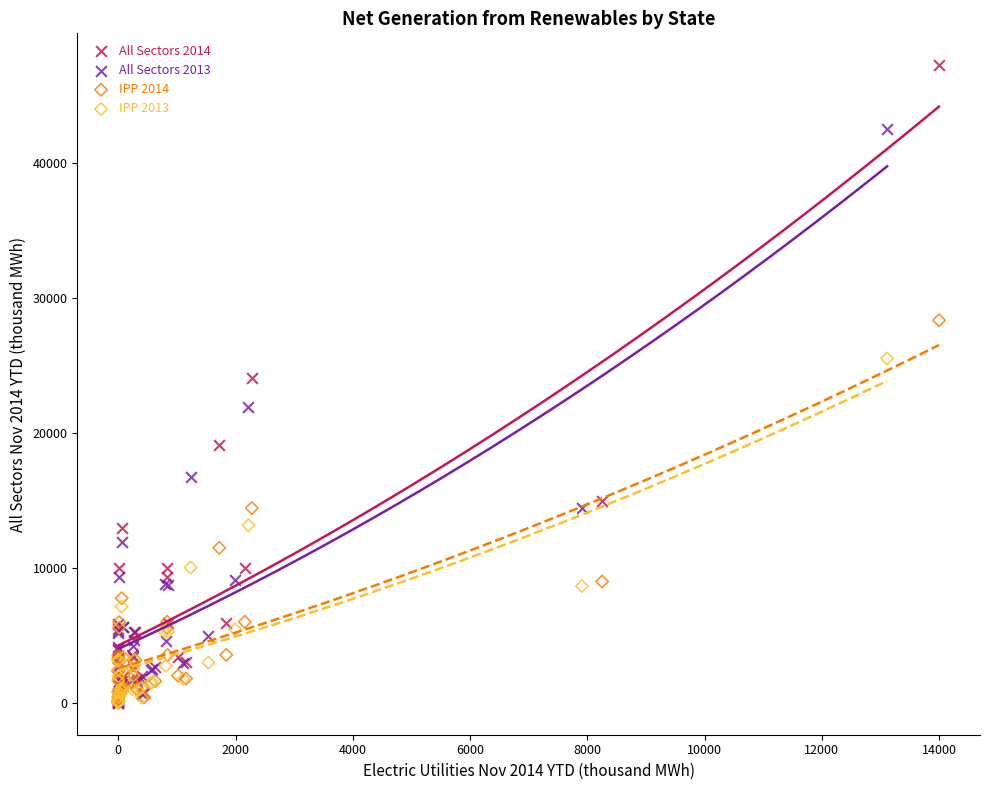

Which series has the widest spread of Y values?

All Sectors 2014